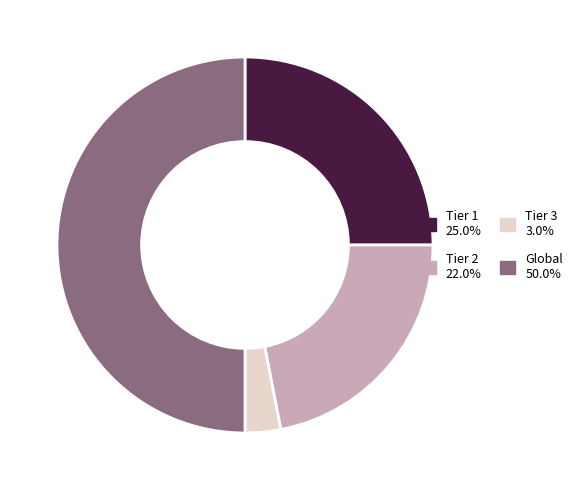

Count the number of slices in the pie.

4